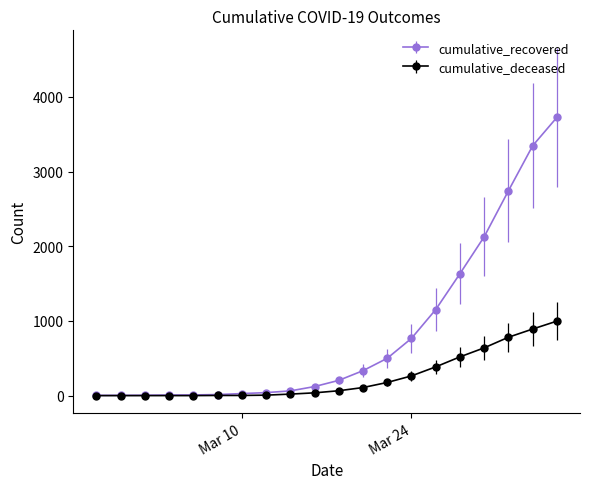

Rank the series by their average value, from highest to lowest.

cumulative_recovered, cumulative_deceased